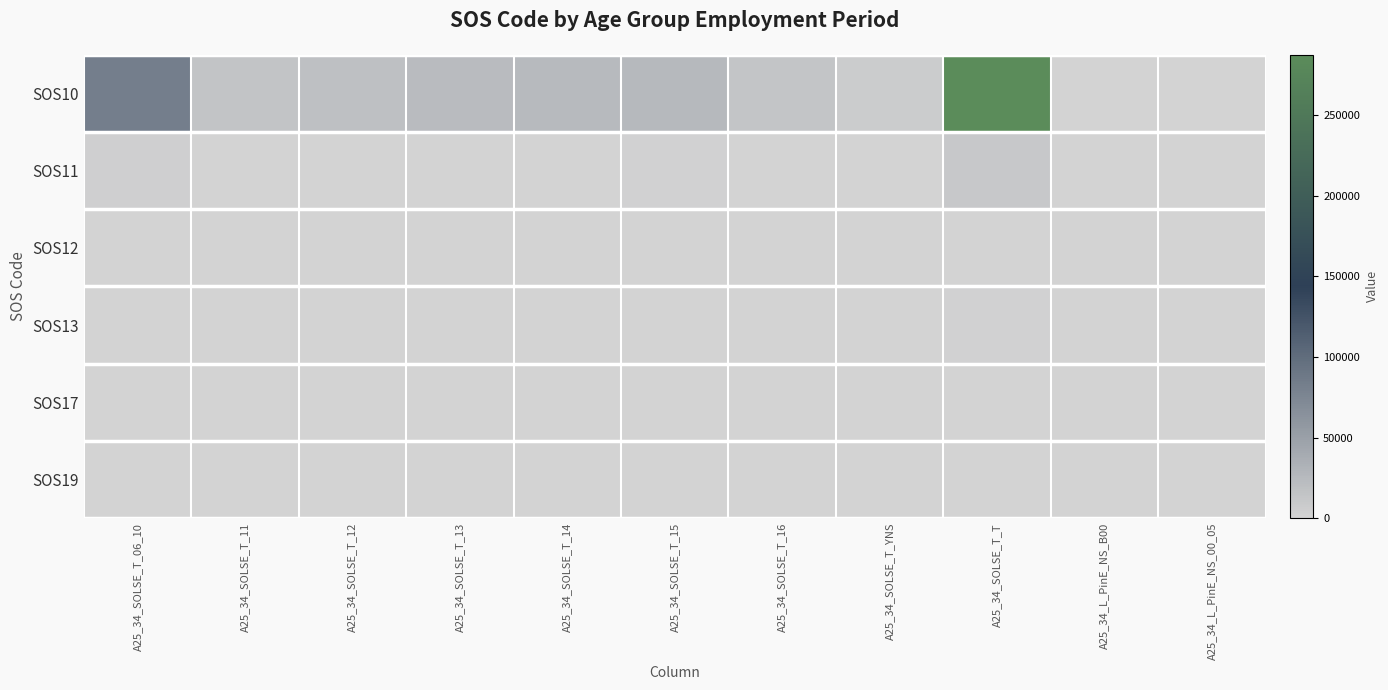

Between A25_34_SOLSE_T_11 and A25_34_L_PinE_NS_B00, which series saw the biggest shift?

SOS10